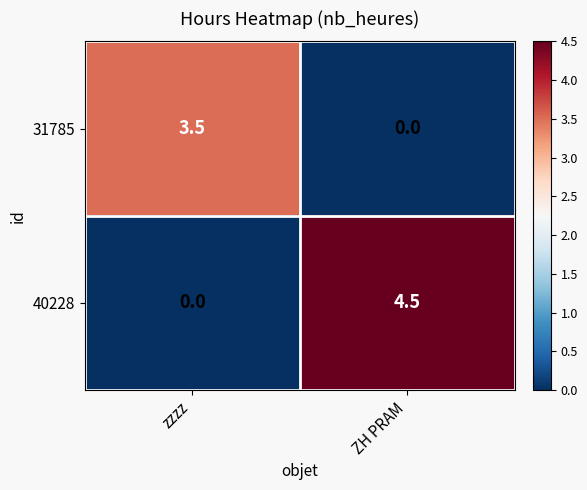

Is it true that 40228 equals -2.9 at zzzz?

False